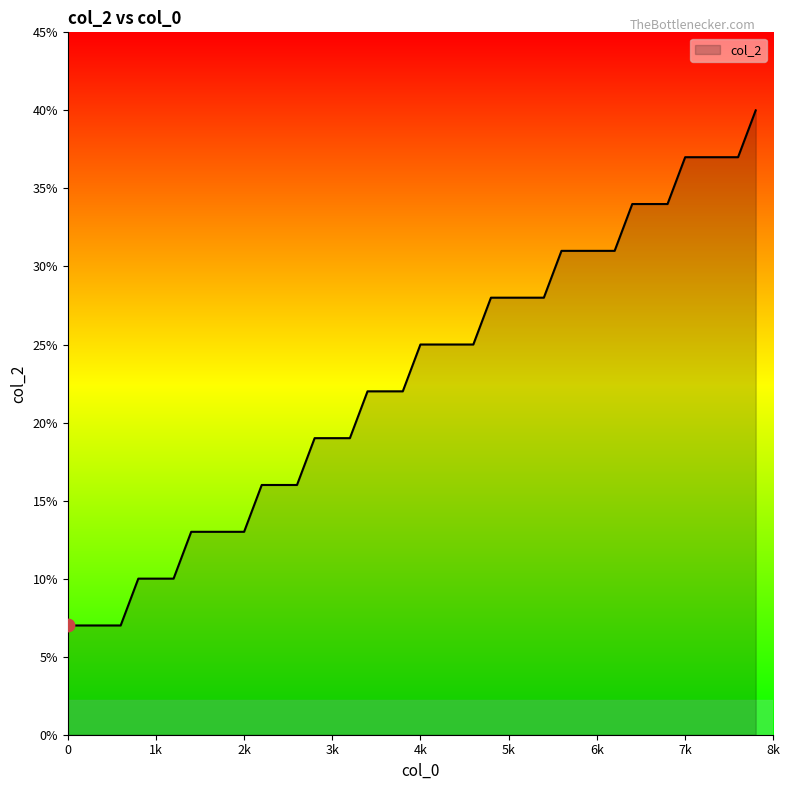

What is the difference between the maximum and minimum values?

33